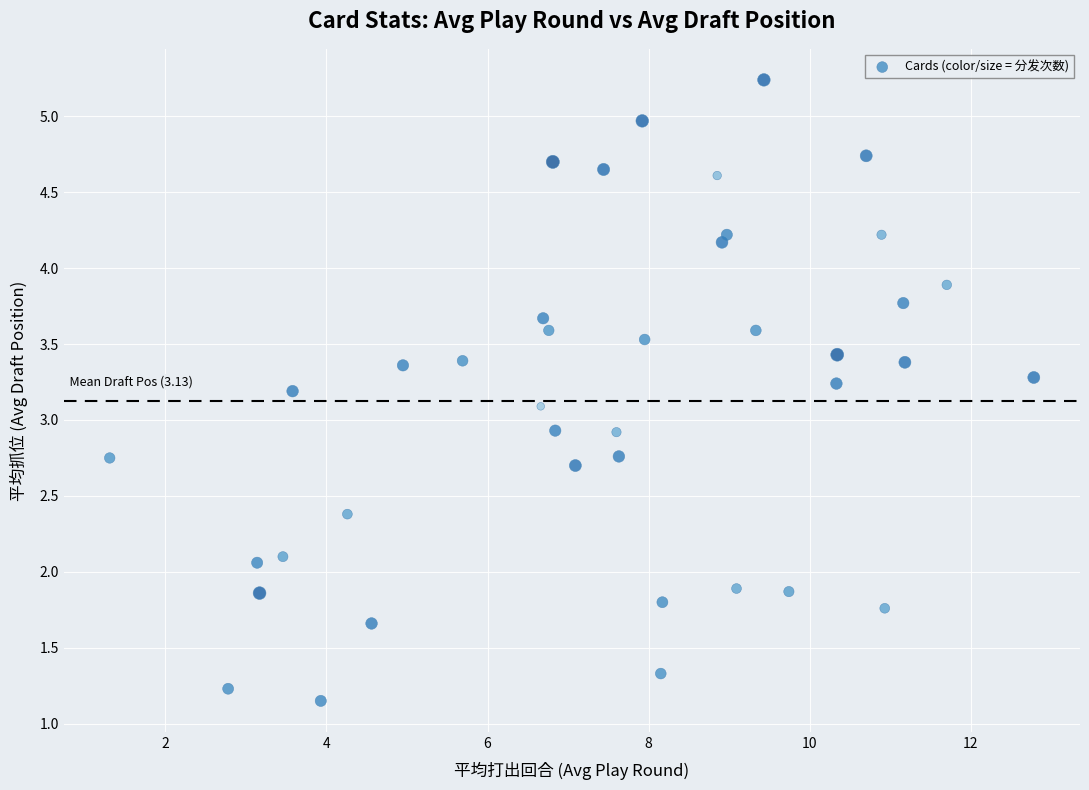

What is the range of X values (max minus min)?

11.5